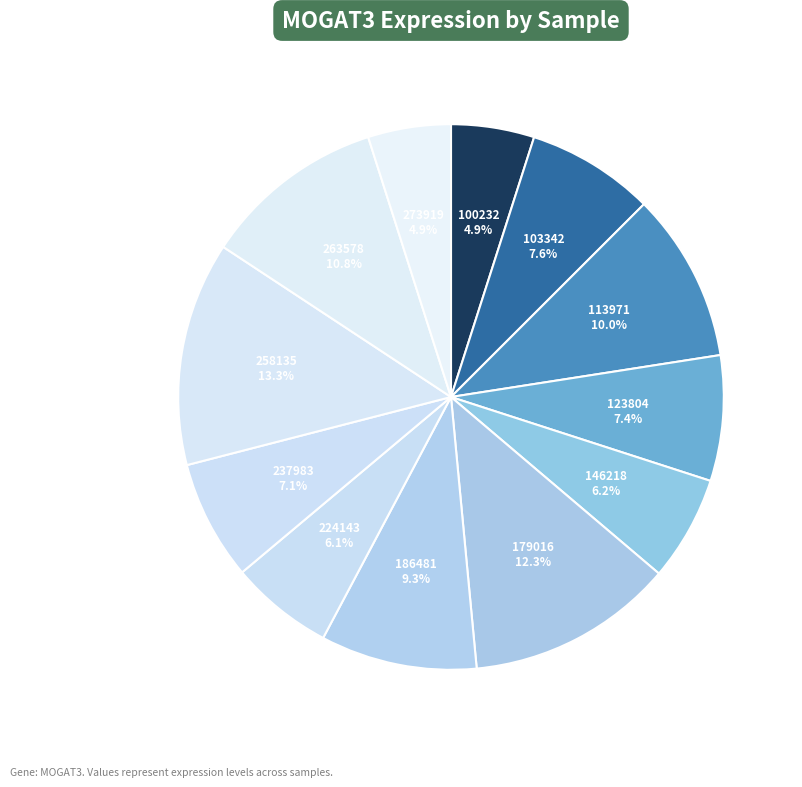

Which slice is the largest?

258135